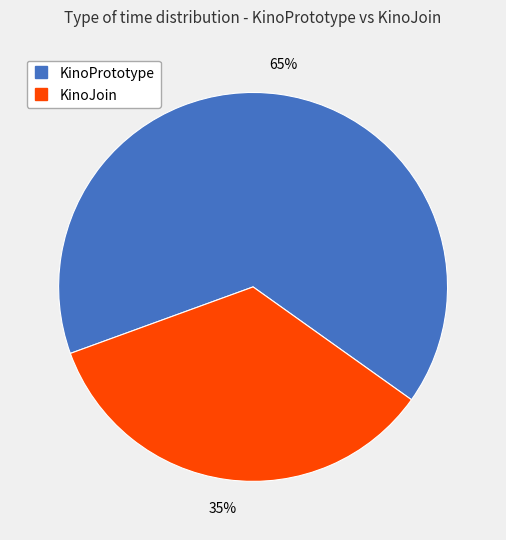

Combined, do KinoPrototype and KinoJoin account for over 50%?

Yes